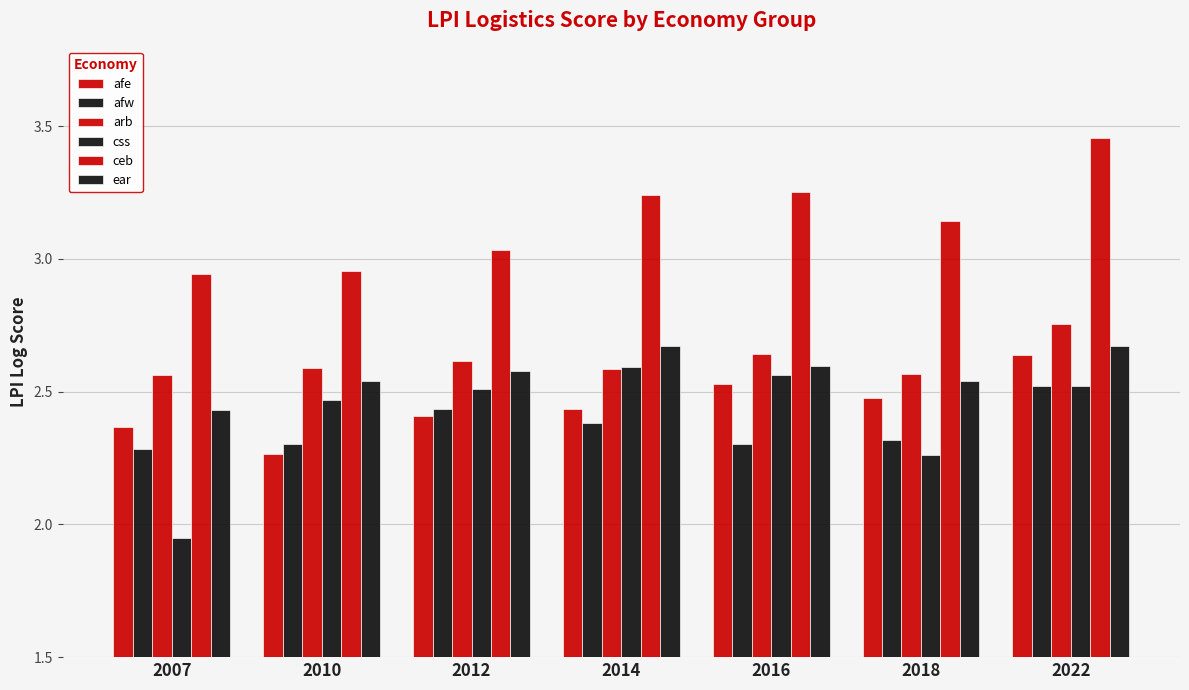

How many distinct data groups are displayed?

6